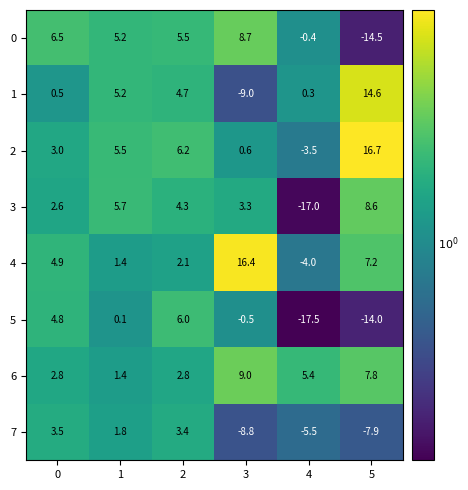

Where is 0 nearest to the value -2?

4